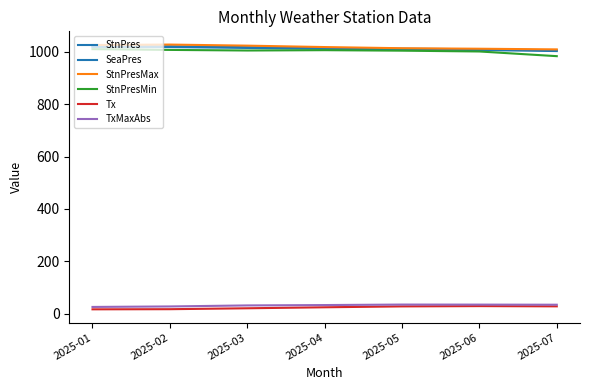

How many lines are shown in the chart?

6